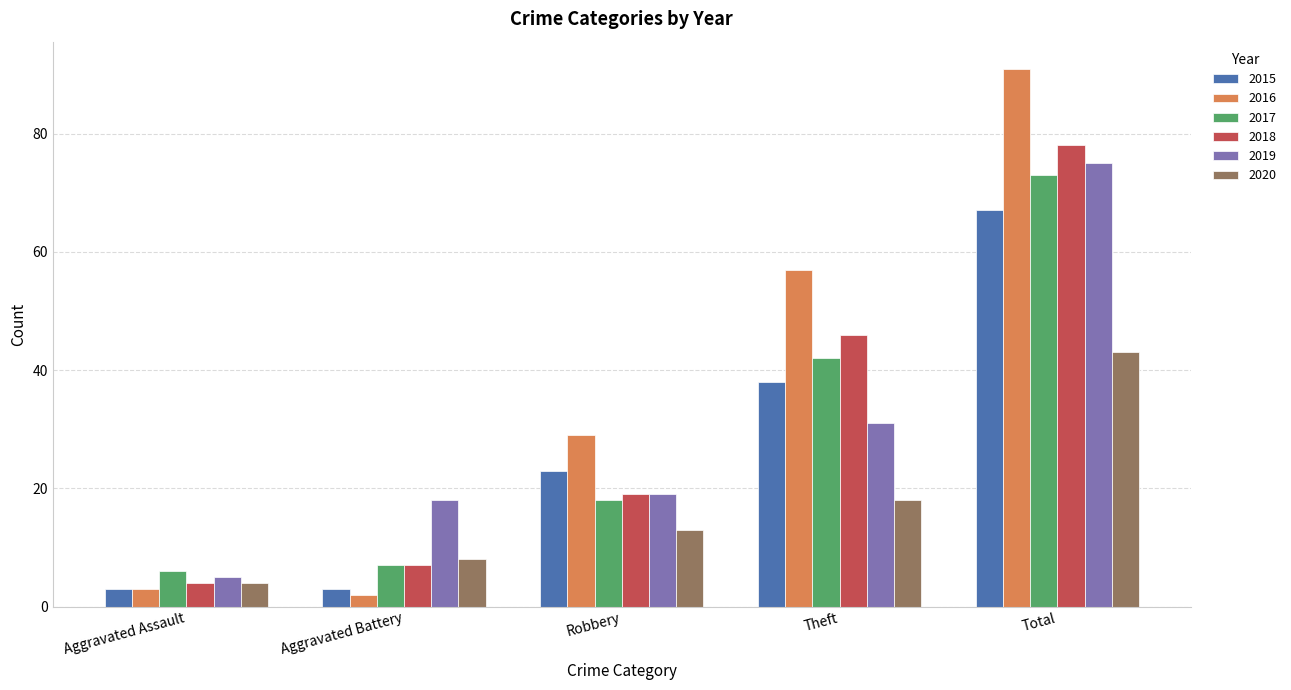

At how many categories does at least one series exceed 27?

3